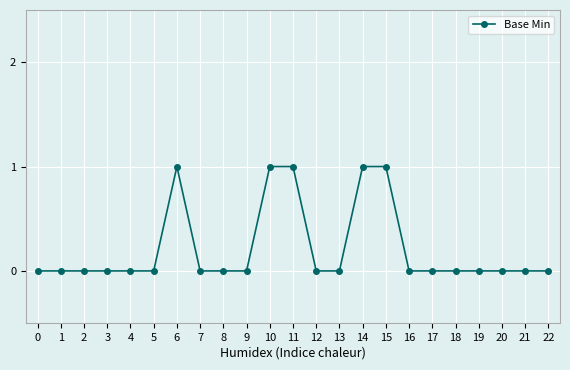

Count the values in the range 0 to 1.

23